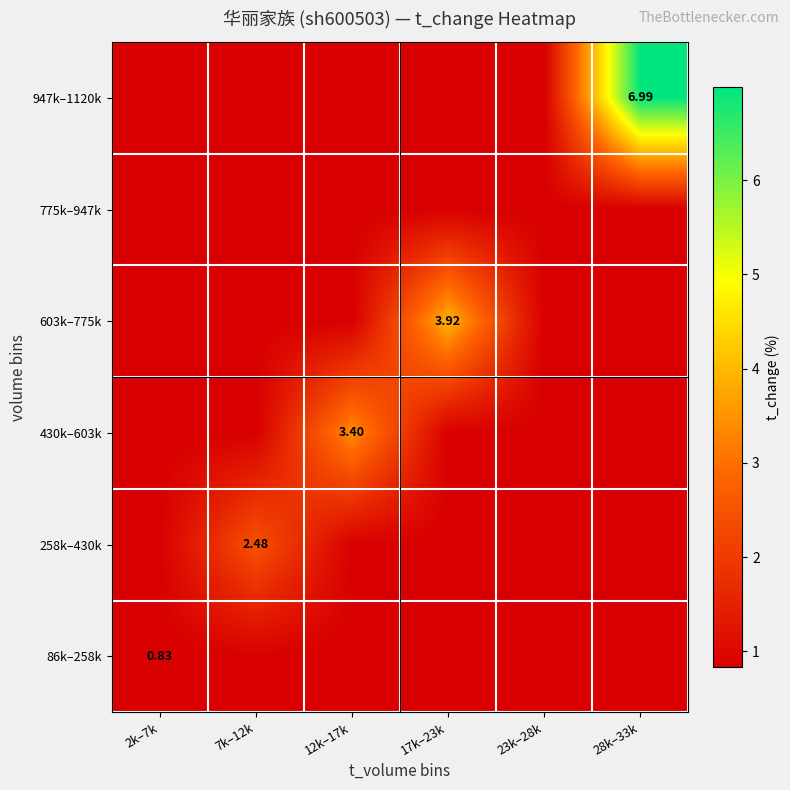

How many data points does each series have?

6